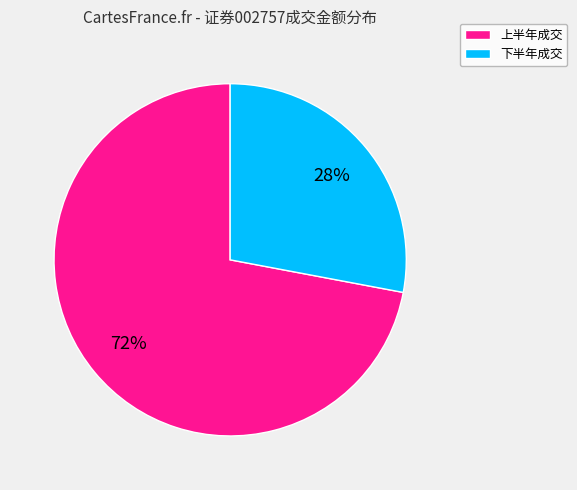

To the nearest percent, what is the difference between the largest and smallest slice percentages?

44%